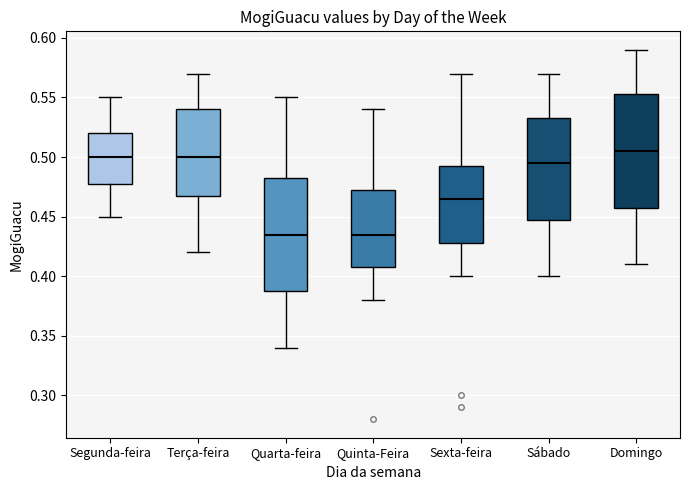

Where is the lower edge of the box for Domingo on the y-axis? The values are not printed on the chart, so give them approximately, as read against the axis.

0.460